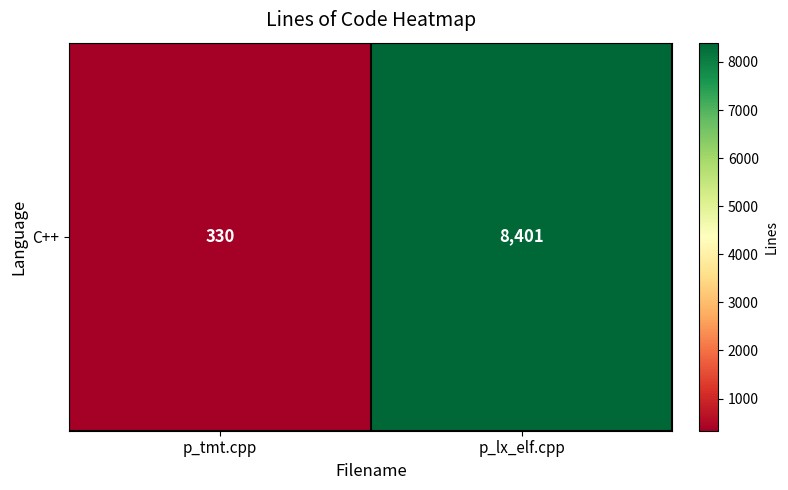

Which has a higher value, p_tmt.cpp or p_lx_elf.cpp?

p_lx_elf.cpp